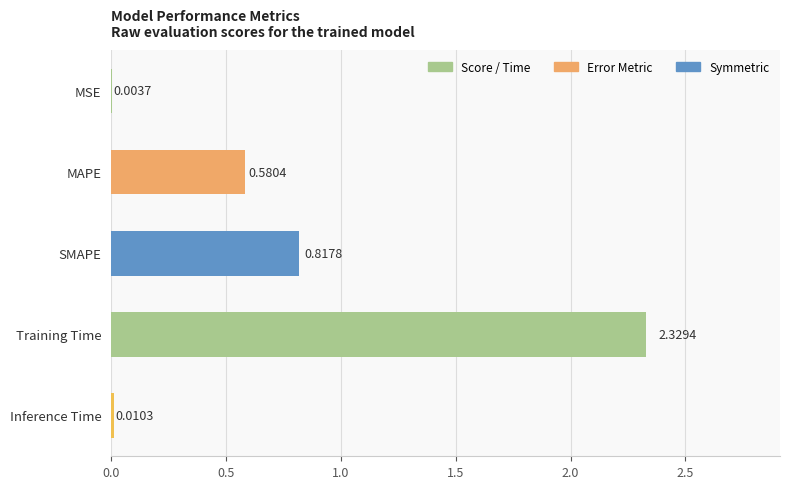

What is the sum of the values at SMAPE and MAPE?

1.4